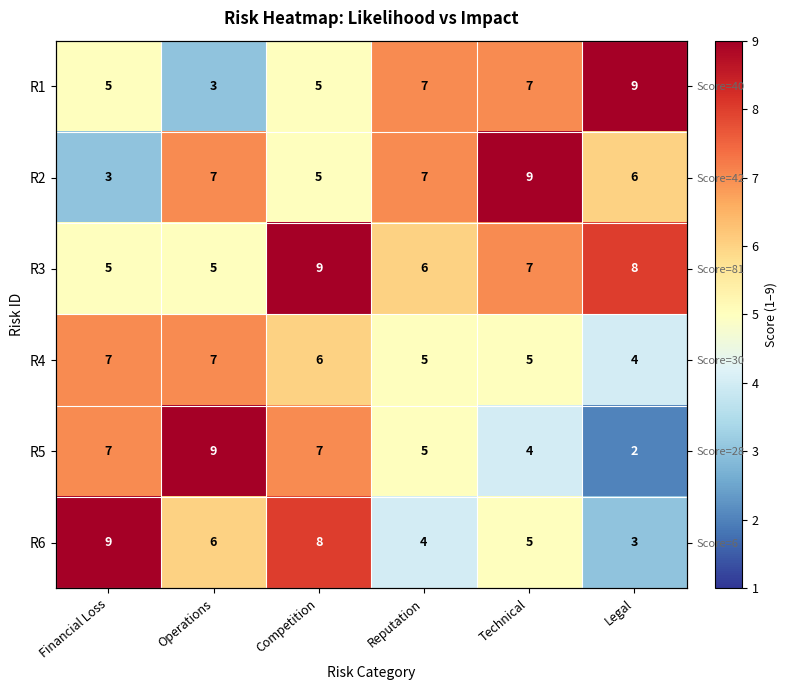

What is the sum of all R3 values?

40